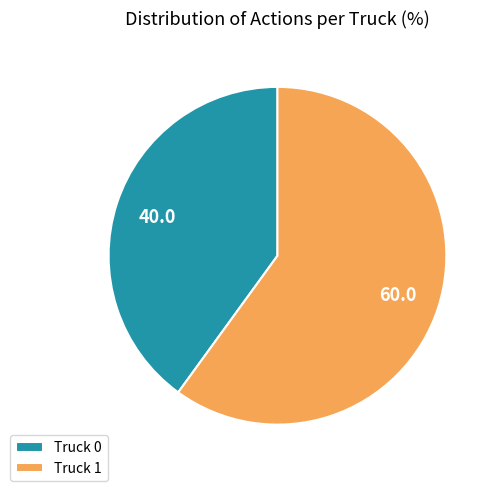

Which slice is the largest?

Truck 1